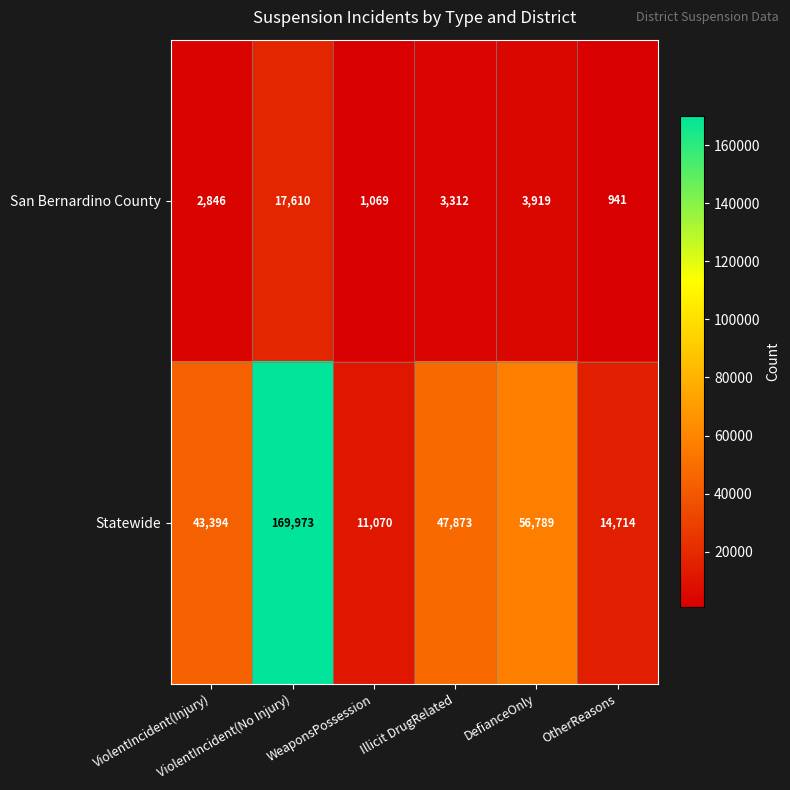

What is the total value across all series at Illicit DrugRelated?

51185